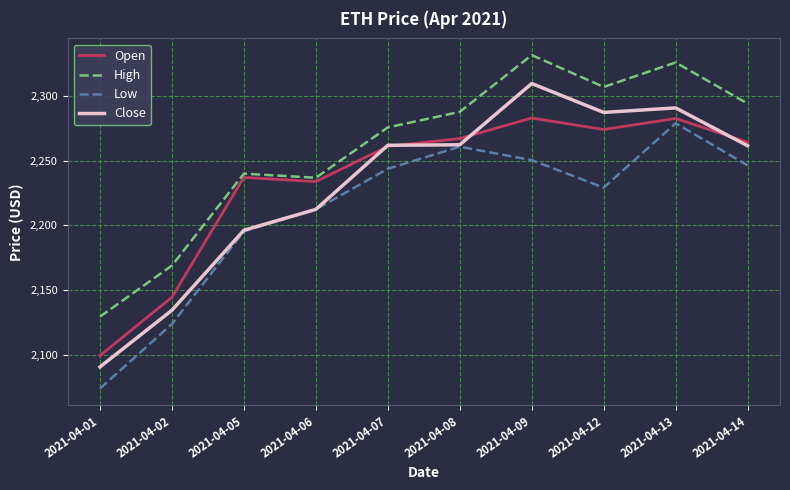

What is the minimum value for Low?

2074.0